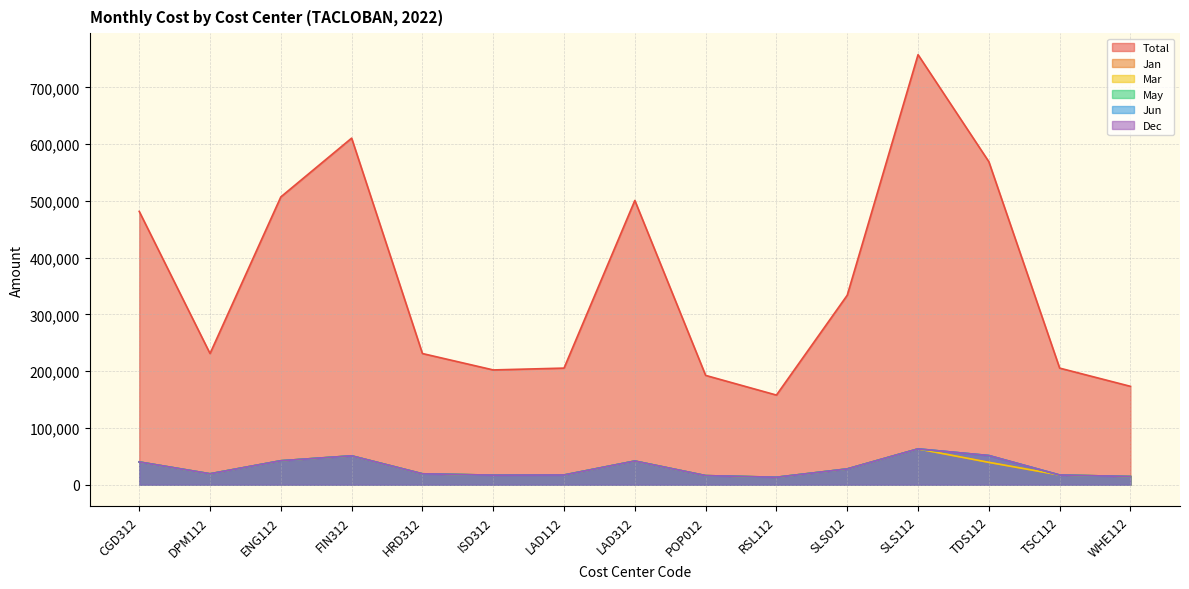

True or false: Mar and Dec cross at least once.

False